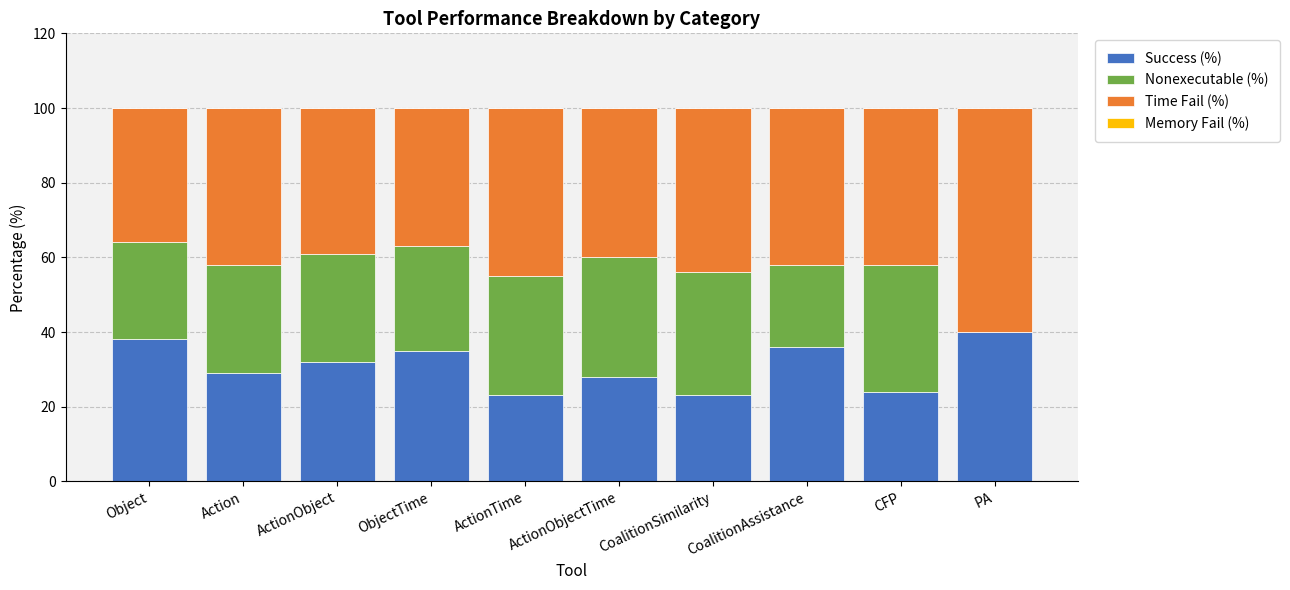

Is it true that Success (%) equals 48 at ActionObjectTime?

False